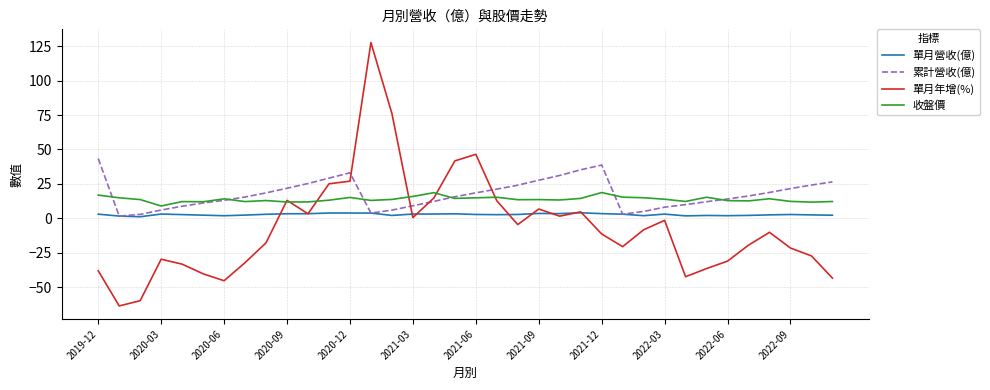

List the series in order of their peak value, lowest first.

單月營收(億), 收盤價, 累計營收(億), 單月年增(%)